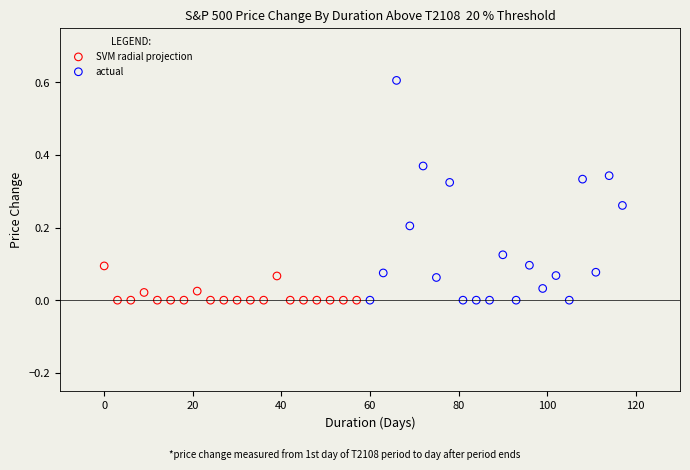

Which series has the largest Y range (max minus min)?

actual